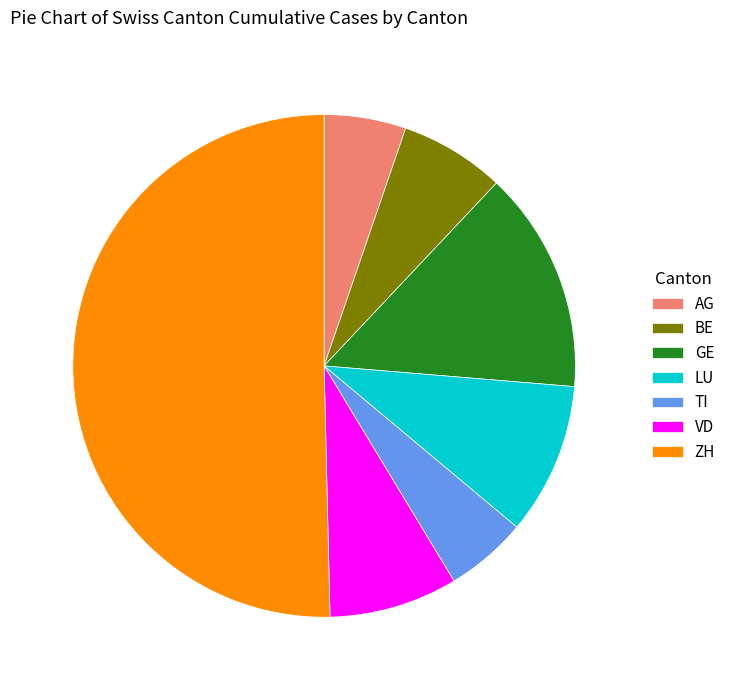

Which slice is the largest?

ZH